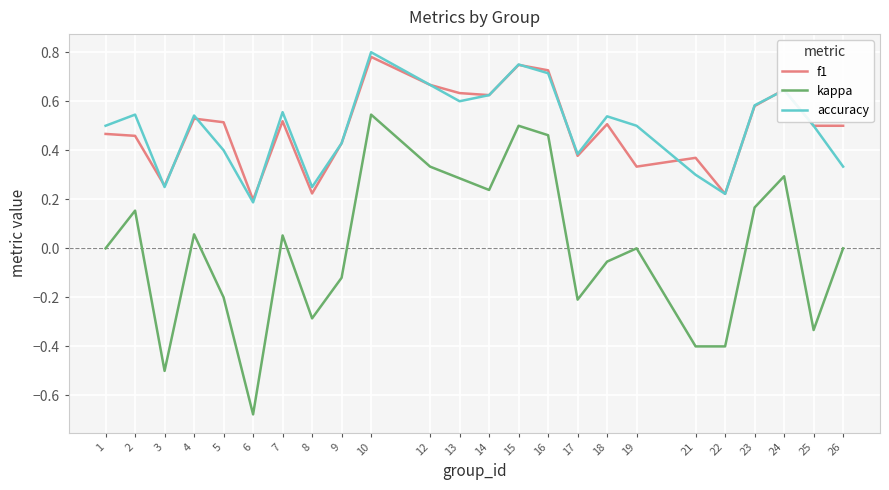

How many series are shown in this chart?

3